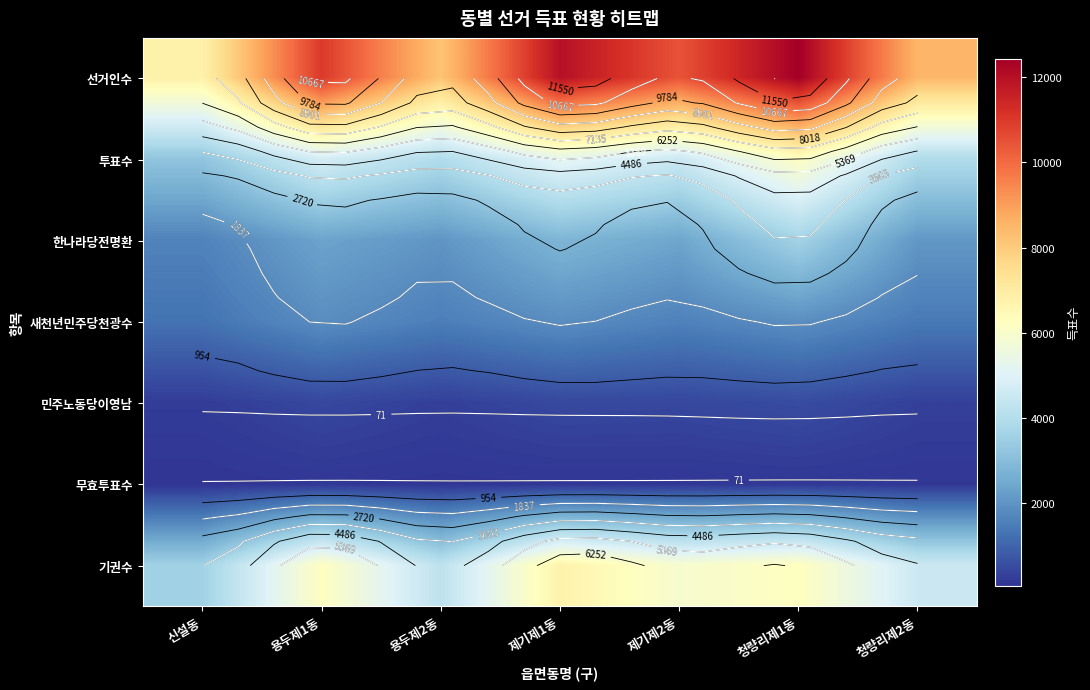

Between 용두제1동 and 신설동, which is larger?

용두제1동